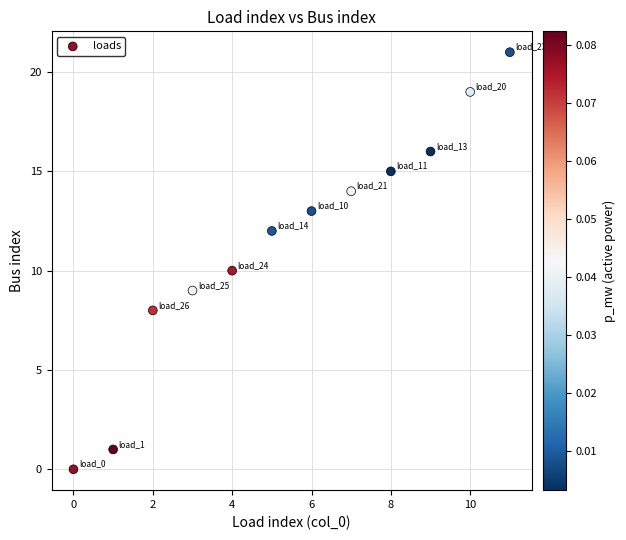

What is the average Y value?

12